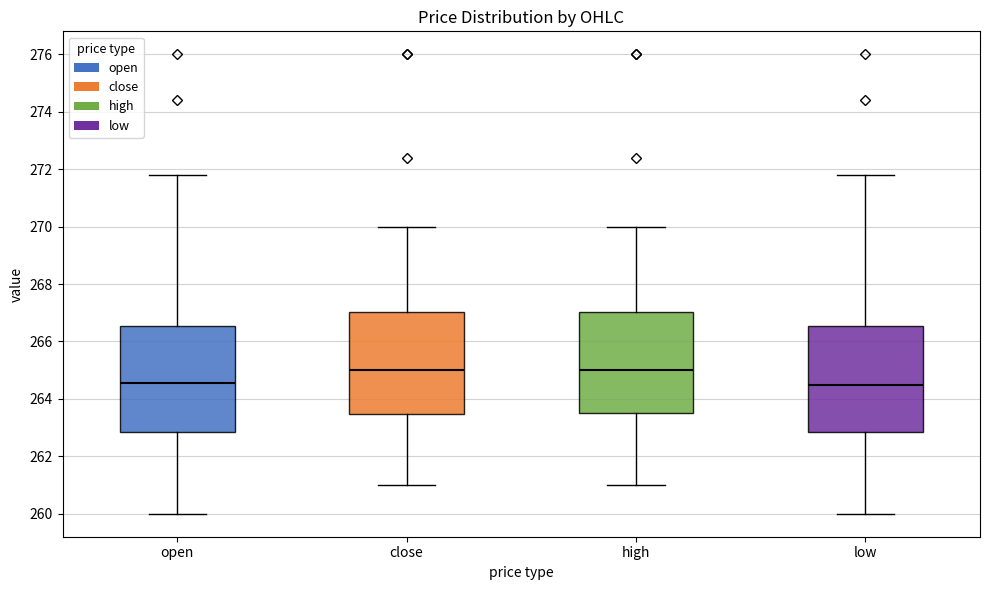

Where does the lower whisker of the box for high end on the y-axis? The values are not printed on the chart, so give them approximately, as read against the axis.

261.0